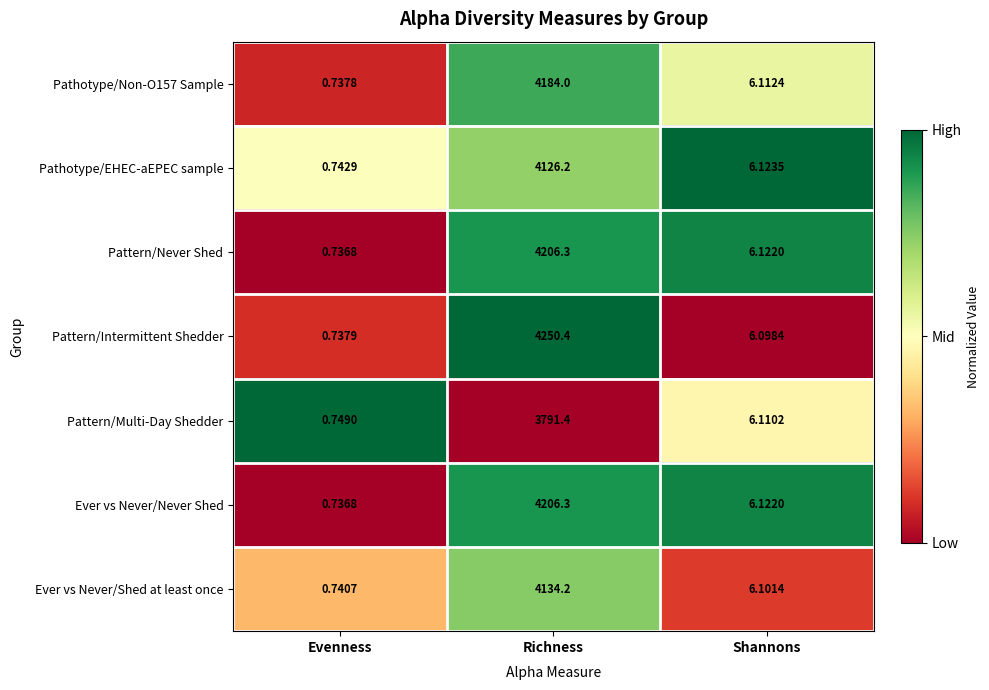

At how many categories does at least one series exceed 0?

3